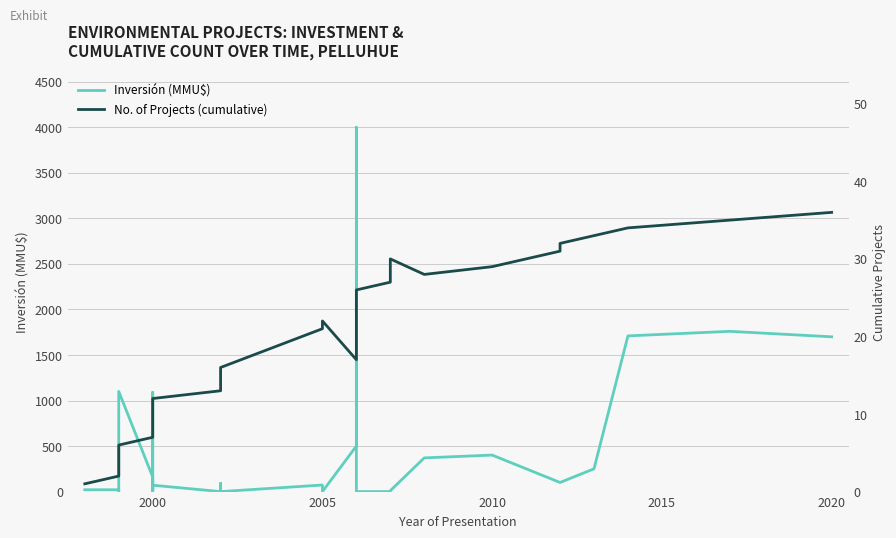

What is the sum of all Inversión (MMU$) values?

18503